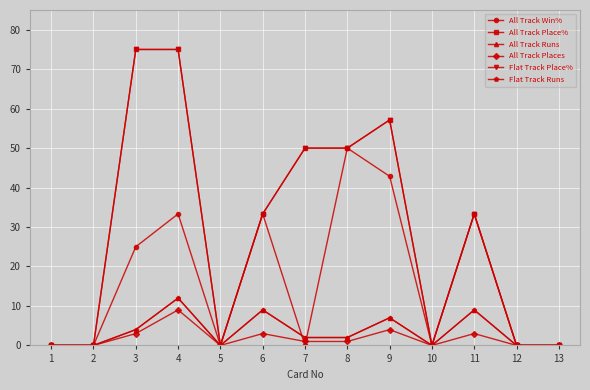

Is this an area chart (filled region under the line)?

No